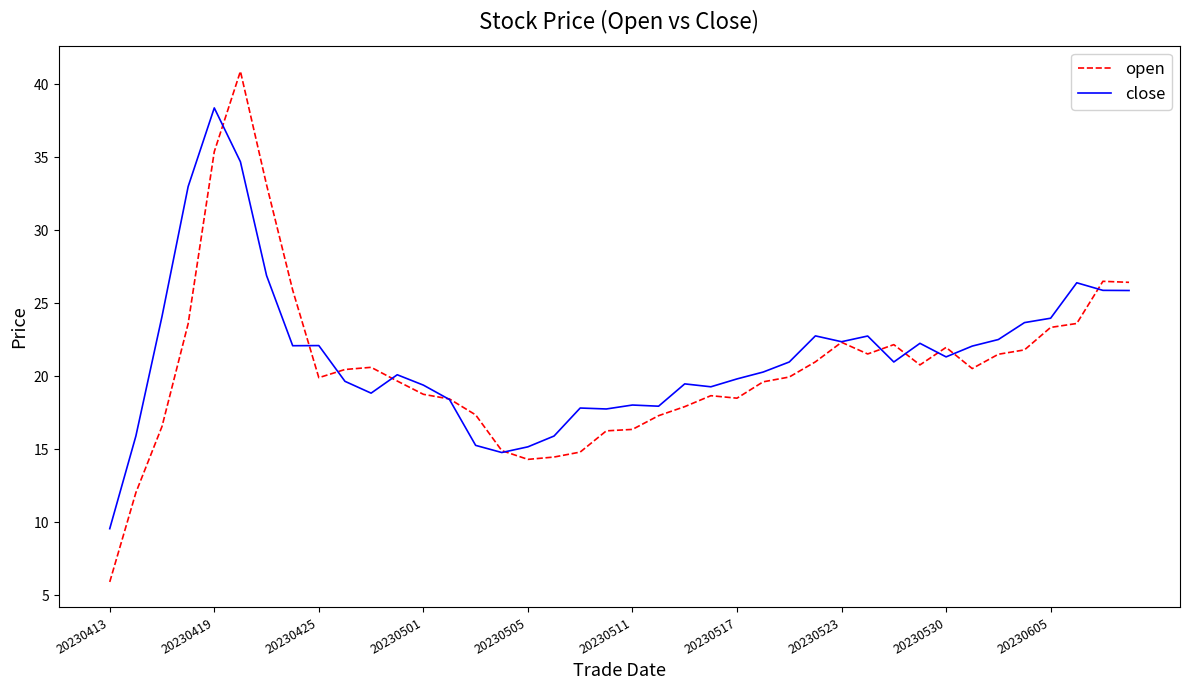

Rank the series by their maximum value, from lowest to highest.

close, open